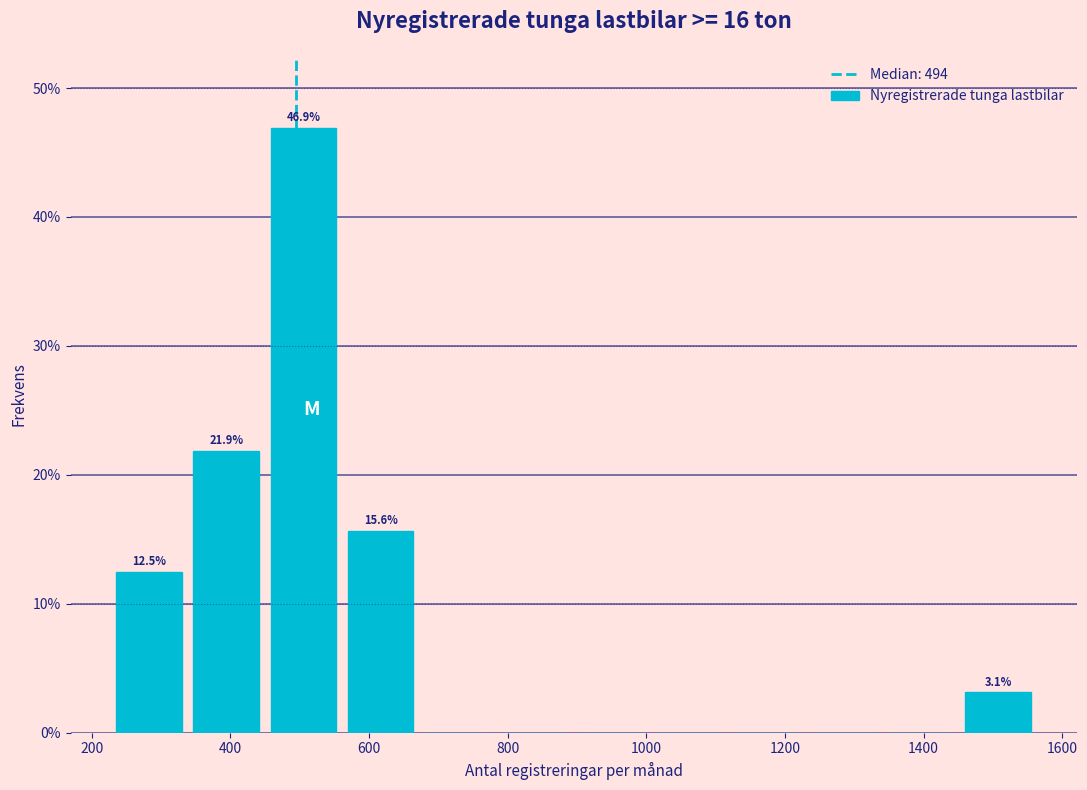

Over which range of the x-axis is the bar tallest?

440 to 560